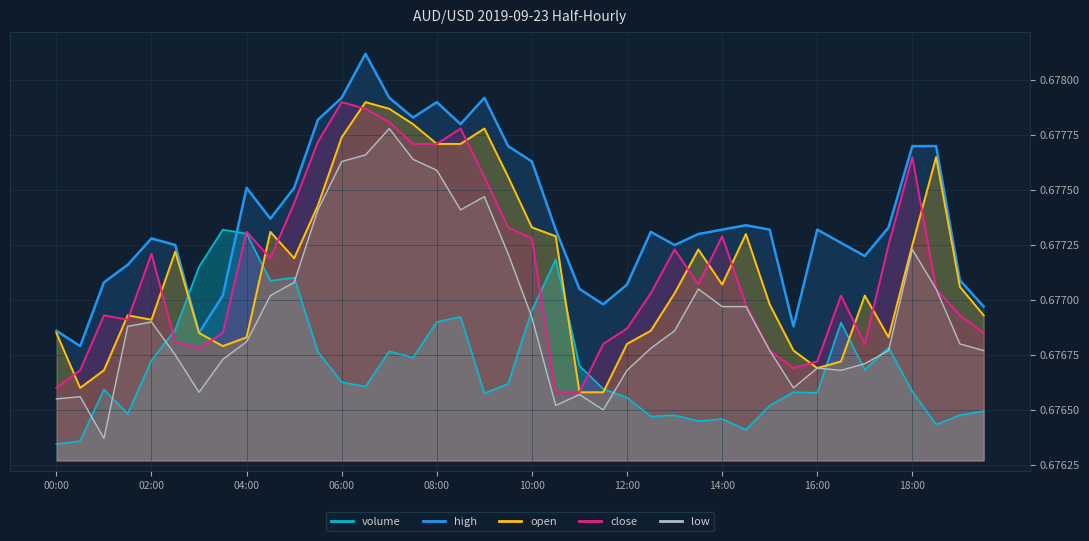

Between which two adjacent categories do open and close first intersect?

00:00 and 00:30